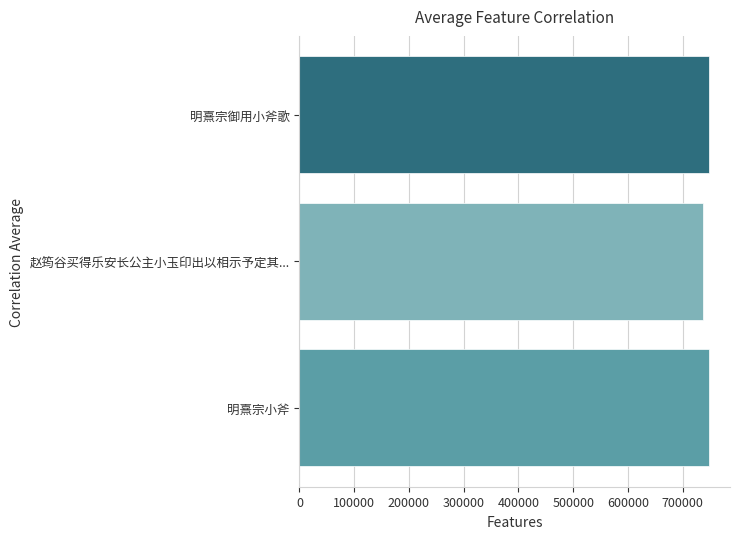

What is the sum of all values?

2235085